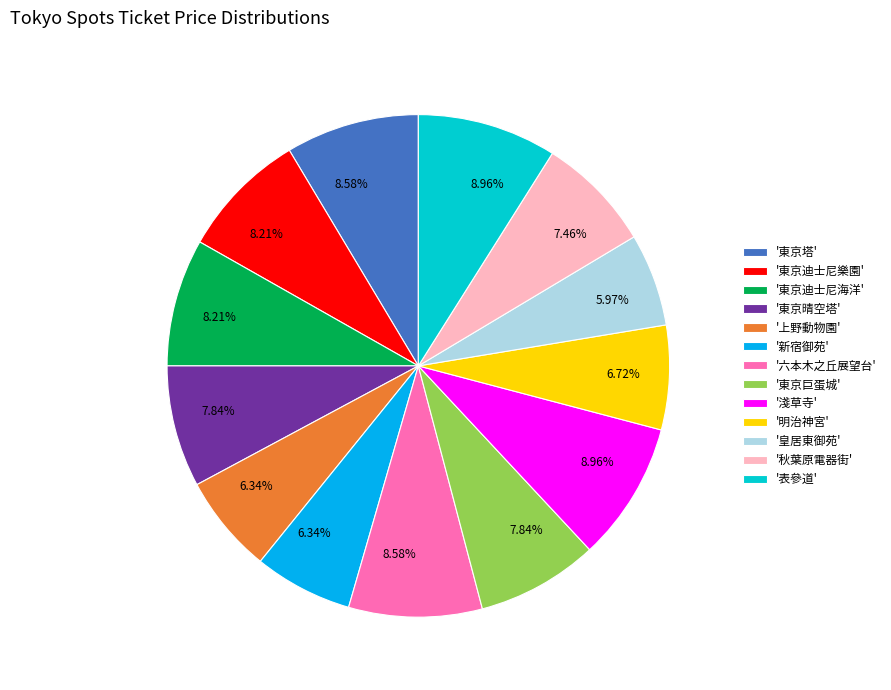

Does '表參道' account for over 50% of the chart?

No